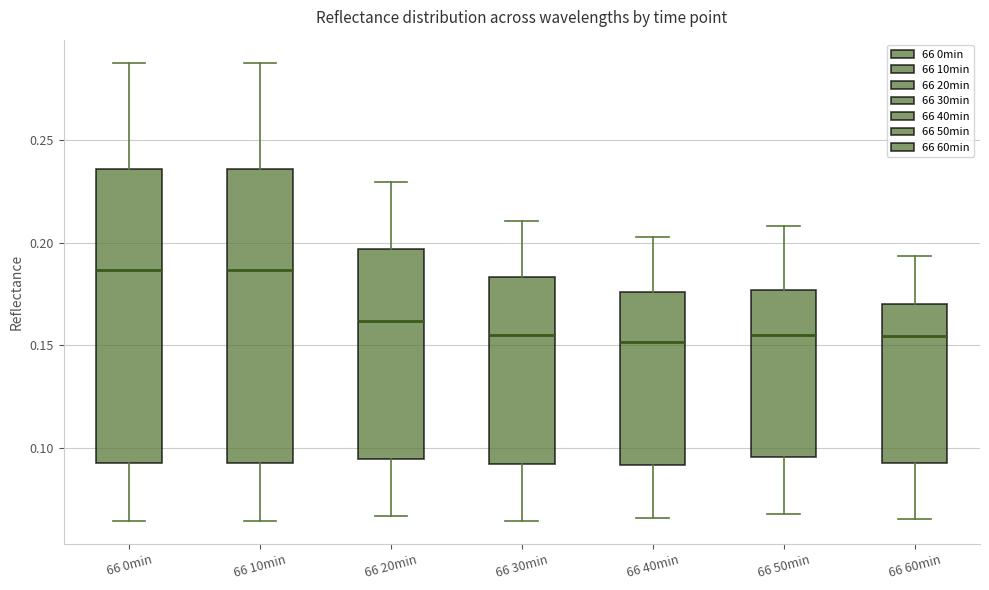

Reading left to right, transcribe this box plot: for each box, give where its median line is, the range the box spans, and where its two whiskers end, as read against the y-axis. The values are not printed on the chart, so give them approximately, as read against the axis.

66 0min: median 0.185, box 0.095 to 0.235, whiskers 0.065 to 0.290
66 10min: median 0.185, box 0.095 to 0.235, whiskers 0.065 to 0.290
66 20min: median 0.160, box 0.095 to 0.195, whiskers 0.065 to 0.230
66 30min: median 0.155, box 0.090 to 0.185, whiskers 0.065 to 0.210
66 40min: median 0.150, box 0.090 to 0.175, whiskers 0.065 to 0.205
66 50min: median 0.155, box 0.095 to 0.175, whiskers 0.065 to 0.210
66 60min: median 0.155, box 0.095 to 0.170, whiskers 0.065 to 0.195